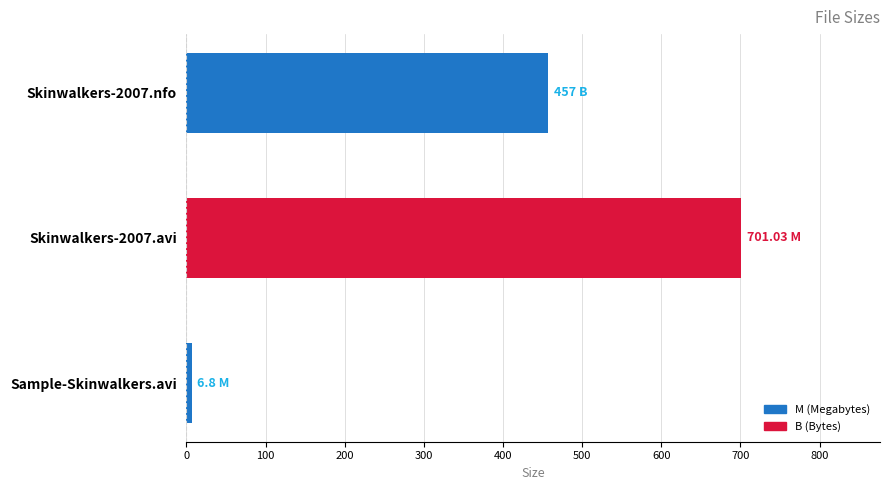

Which label corresponds to the smallest value in the chart?

Sample-Skinwalkers.avi